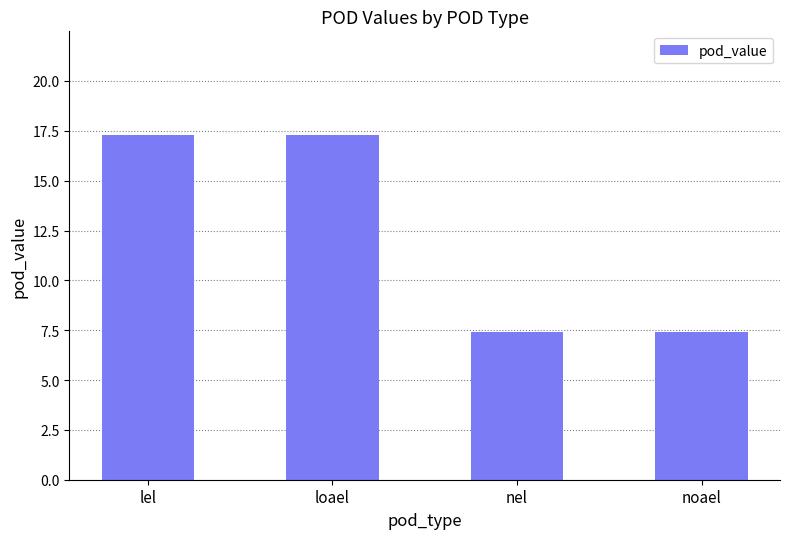

What is the difference between the second highest and second lowest values?

9.9